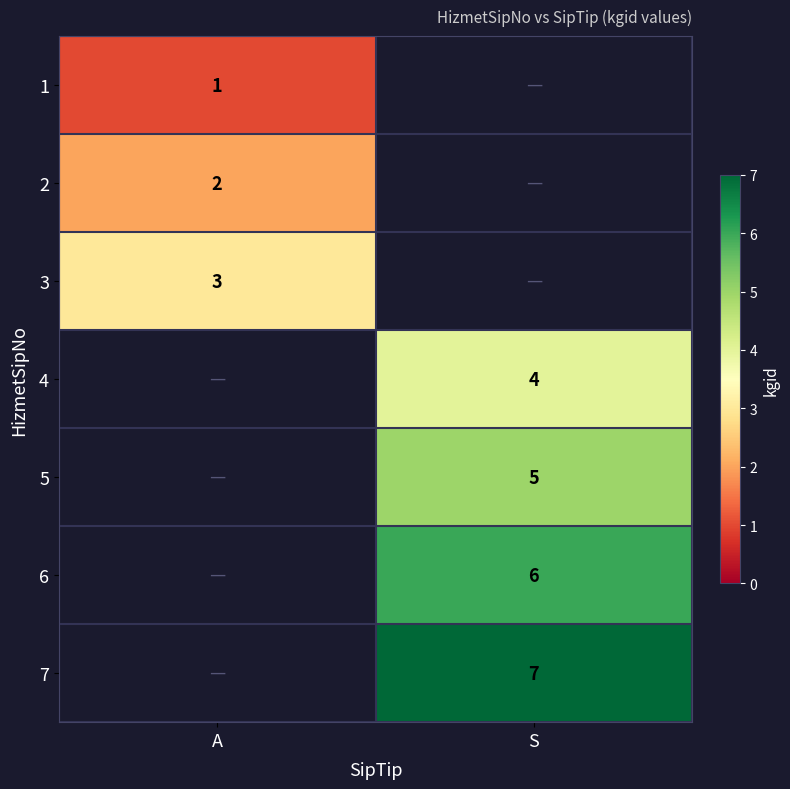

Is it true that 3 equals 4 at A?

False